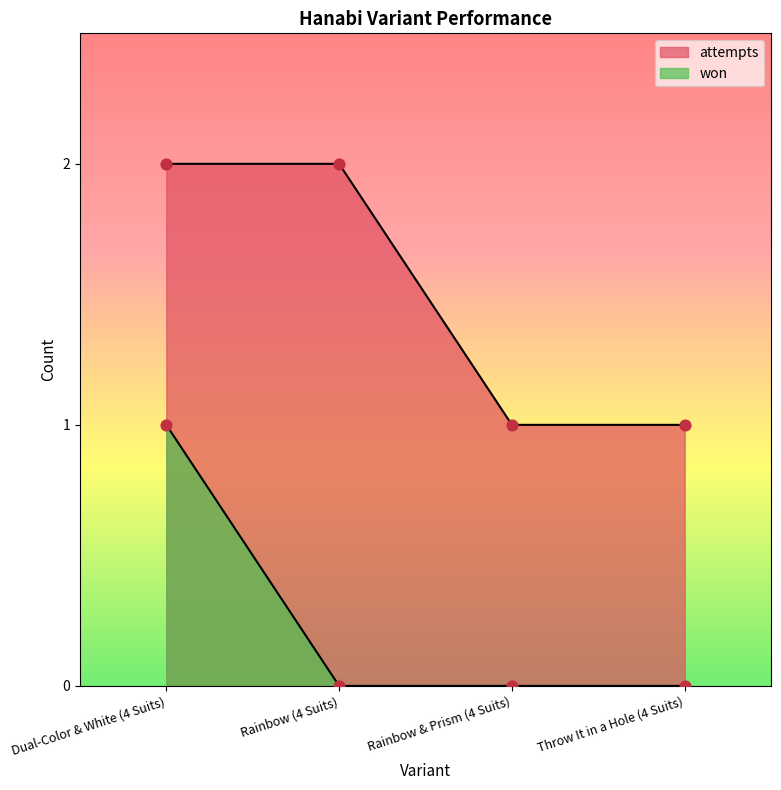

What are all the series names shown in the legend?

attempts, won